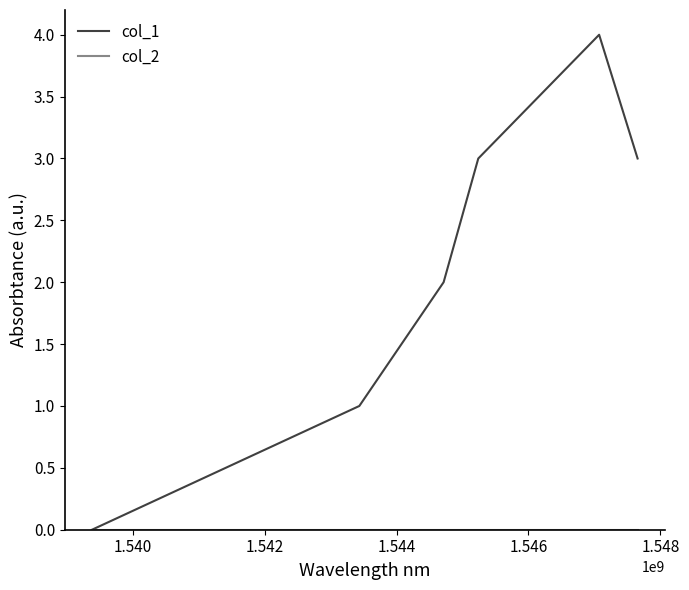

How many lines are shown in the chart?

2